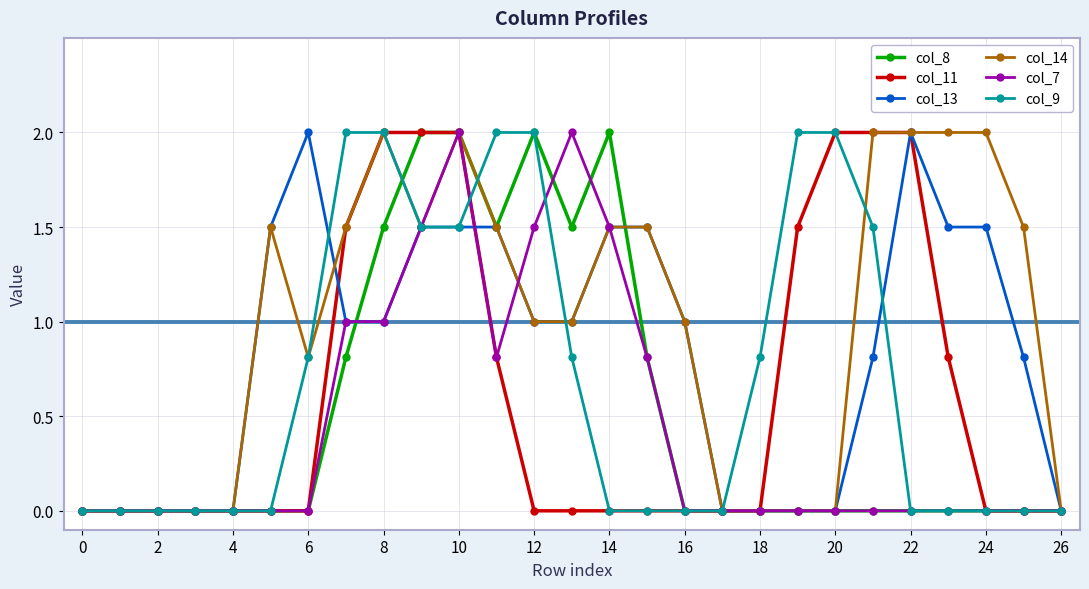

Count the number of categories in the chart.

27